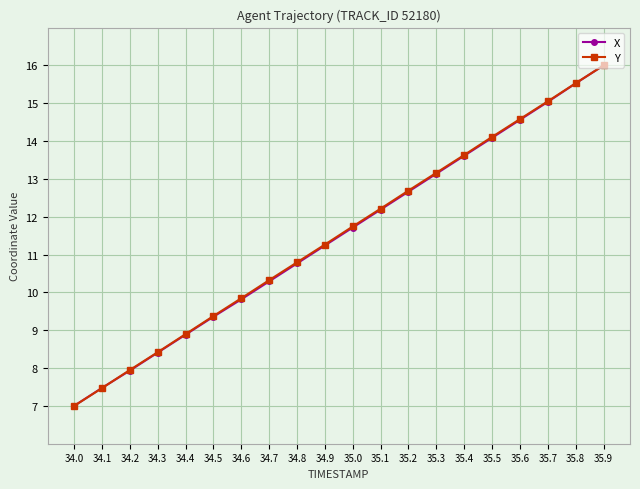

What is the minimum value for X?

7.0